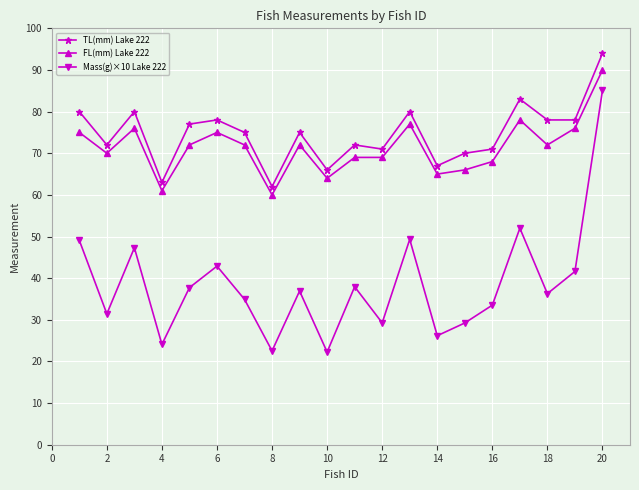

At how many categories does at least one series exceed 58?

20